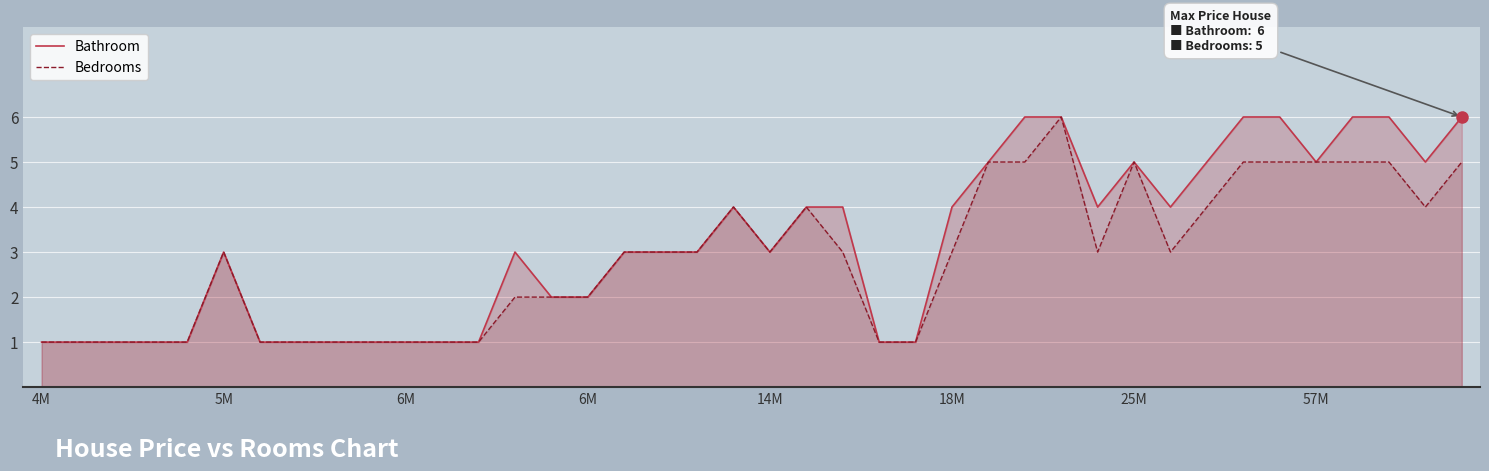

True or false: Bathroom and Bedrooms cross at least once.

False